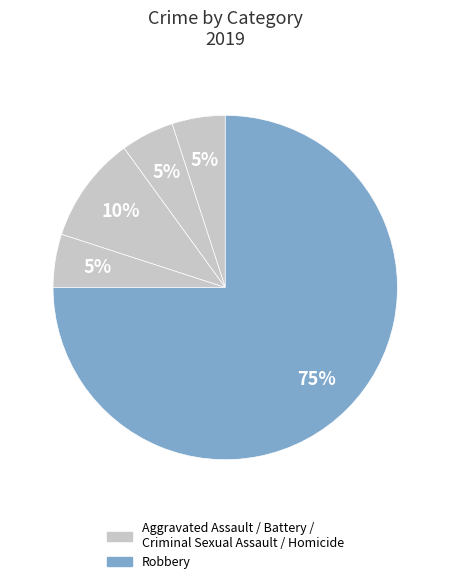

How many segments does this pie chart have?

5